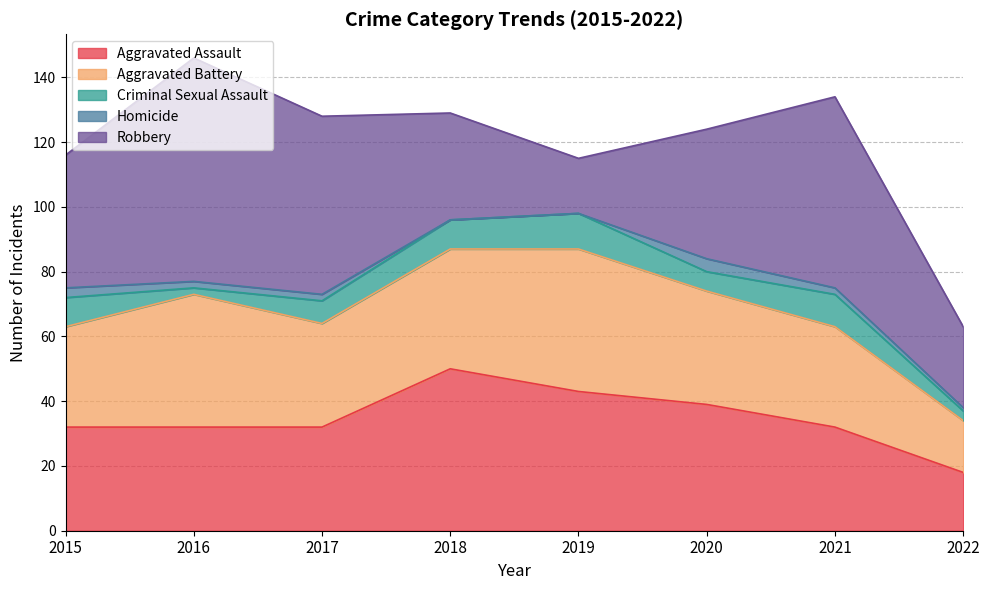

Which category has the lowest value in the Aggravated Assault series?

2022